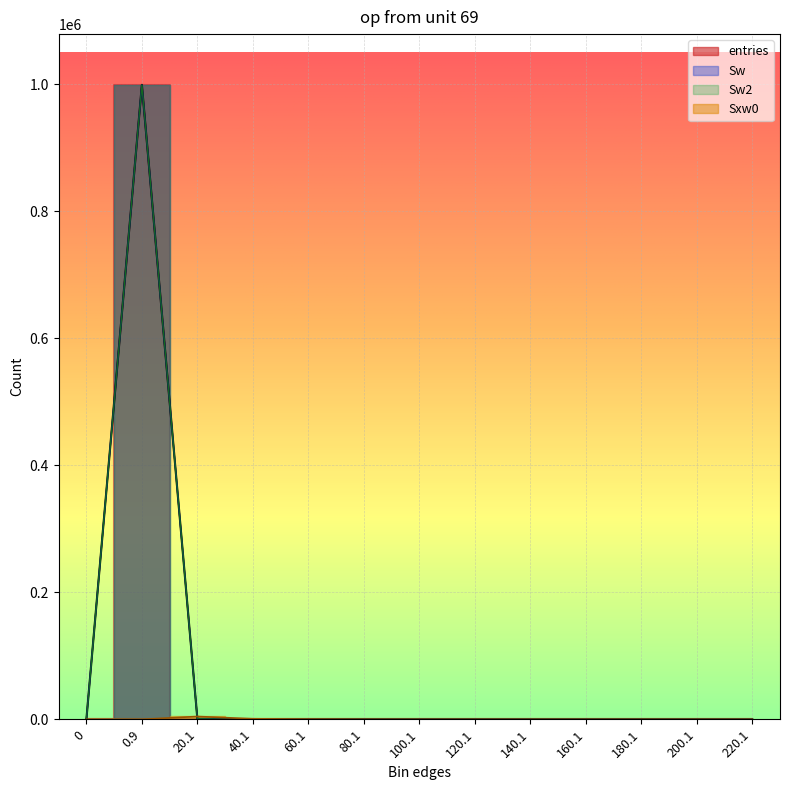

True or false: Sw2 has a value of 636217 at 120.1.

False